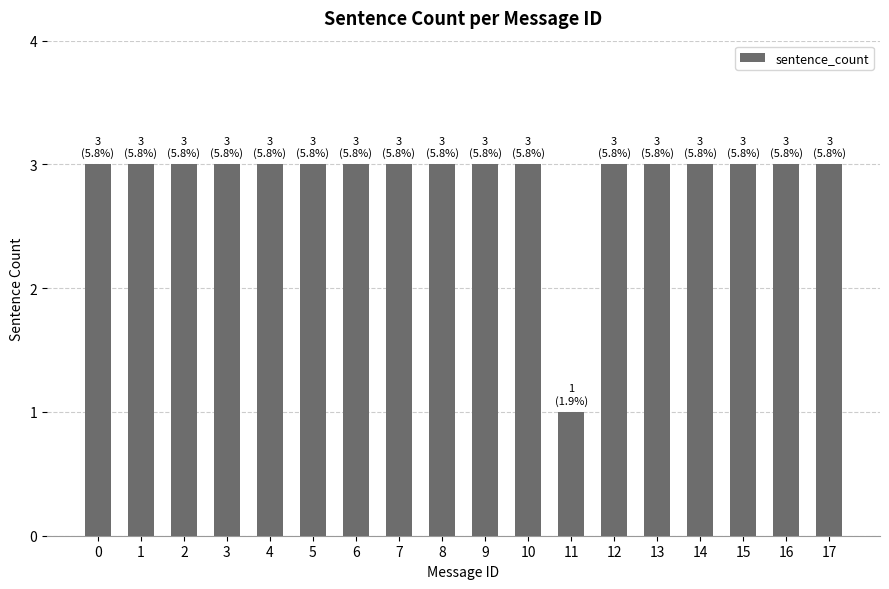

Reading right to left, transcribe all the data shown in this chart.

3	3	3	3	3	3	1	3	3	3	3	3	3	3	3	3	3	3